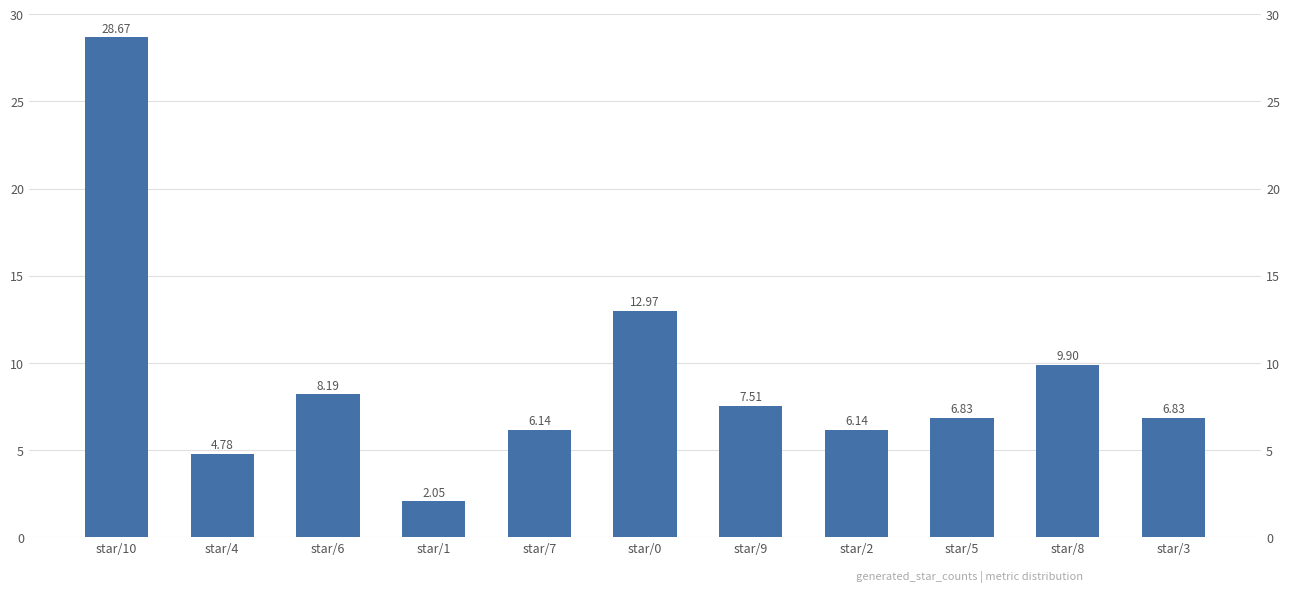

What is the smallest value displayed?

2.0